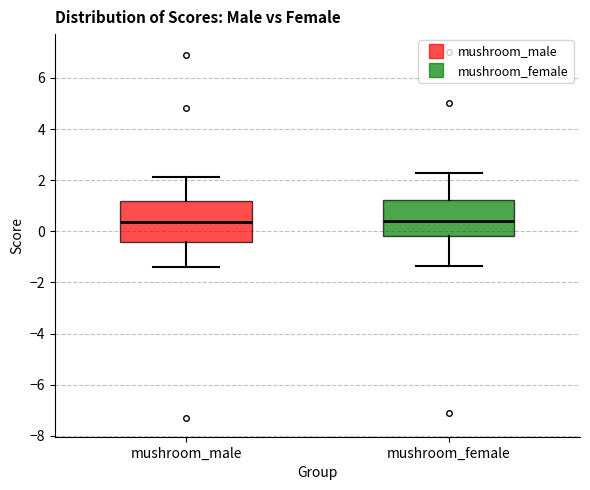

Reading left to right, transcribe this box plot: for each box, give where its median line is, the range the box spans, and where its two whiskers end, as read against the y-axis. The values are not printed on the chart, so give them approximately, as read against the axis.

mushroom_male: median 0.4, box -0.4 to 1.2, whiskers -1.4 to 2.2
mushroom_female: median 0.4, box -0.2 to 1.2, whiskers -1.4 to 2.2